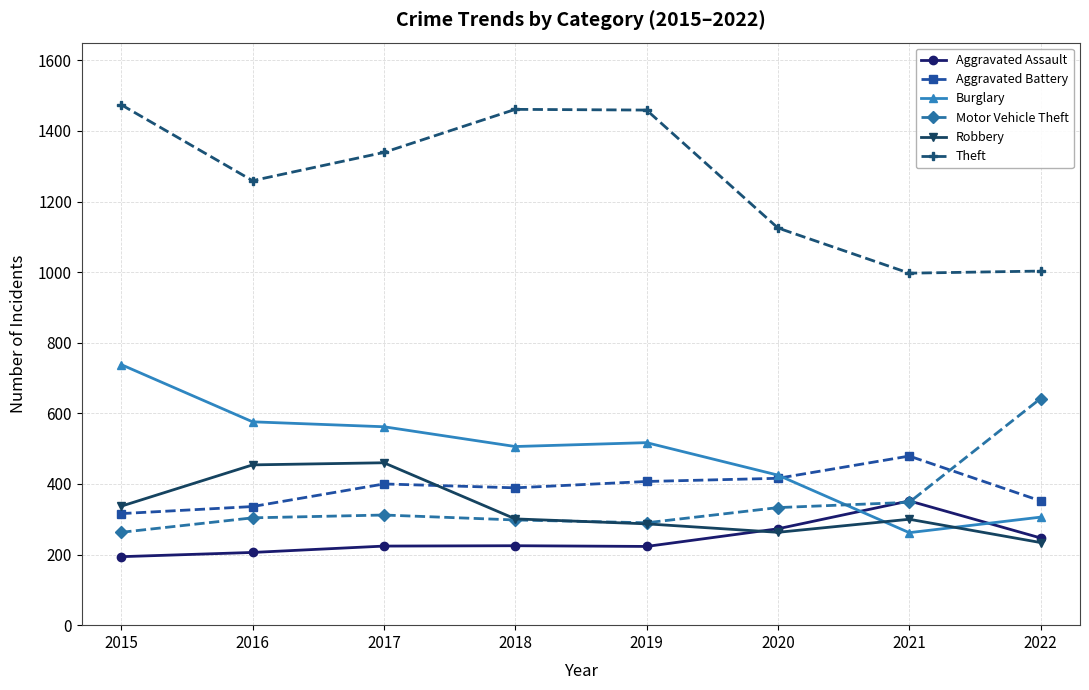

How many lines are shown in the chart?

6